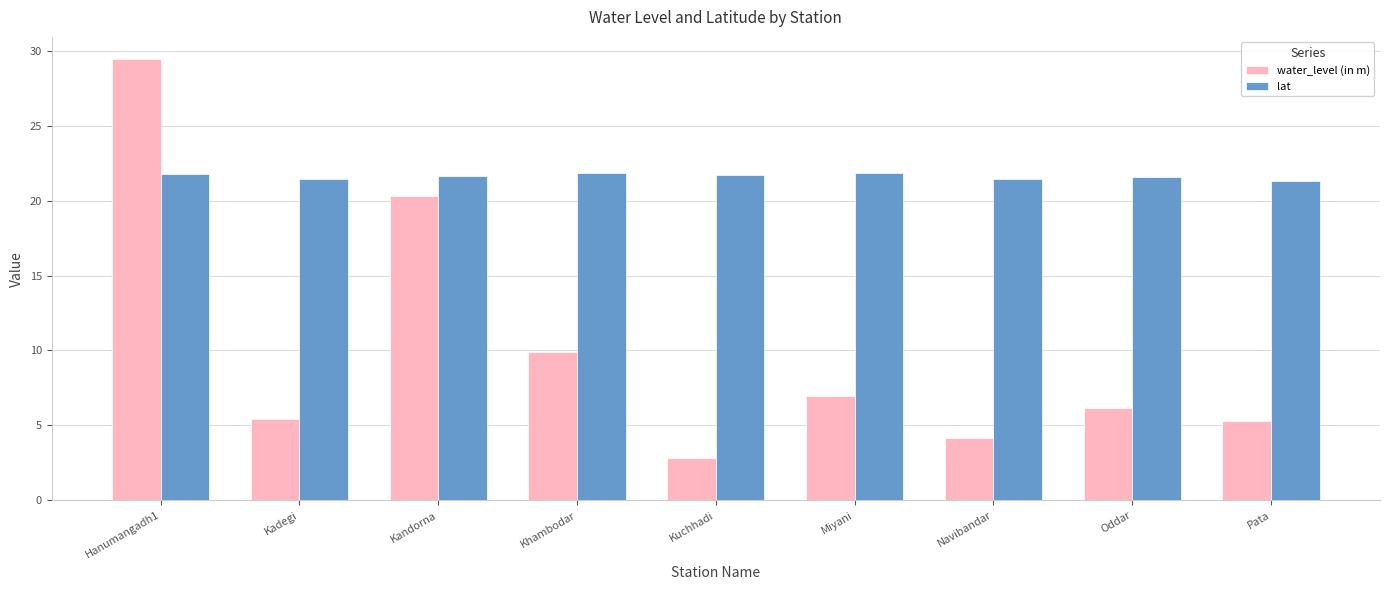

At how many categories does at least one series exceed 5?

9